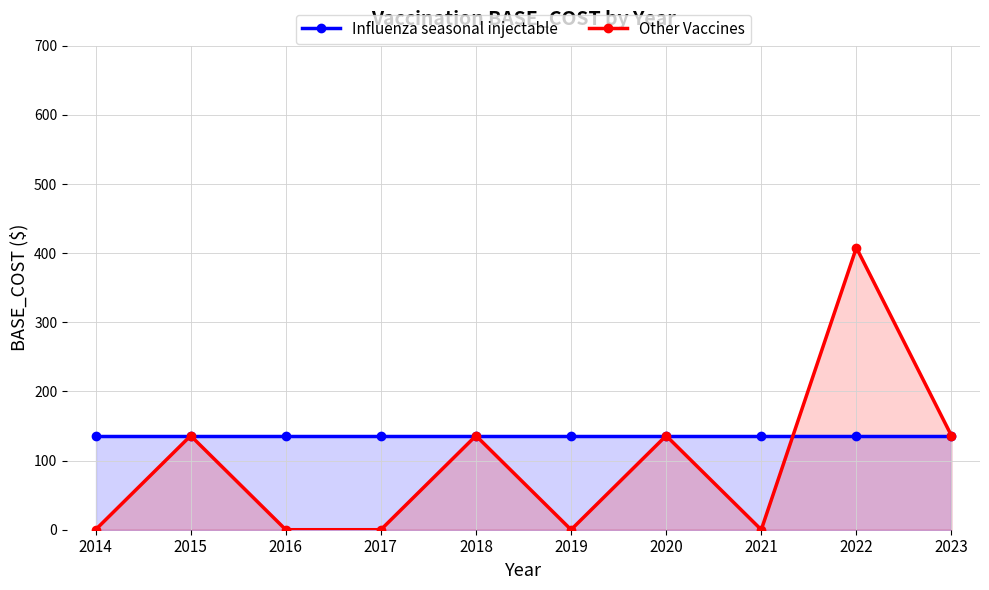

Which series changed the most between 2016 and 2019?

Influenza seasonal injectable